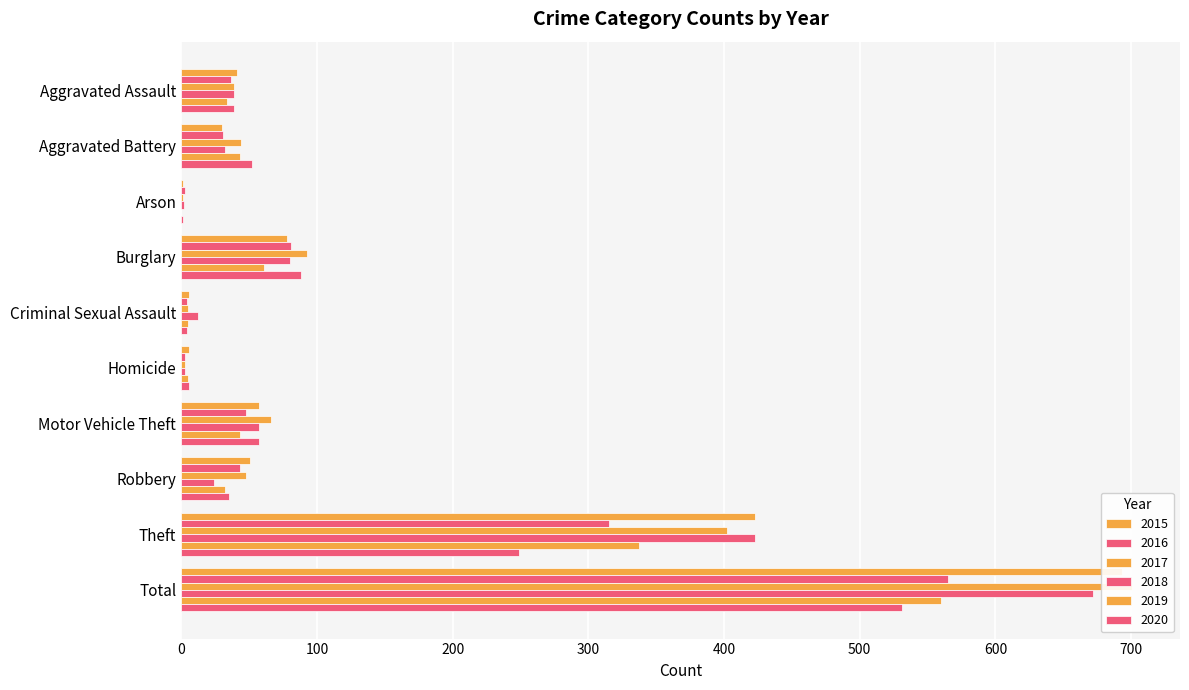

At which label does 2018 first exceed 39?

Burglary